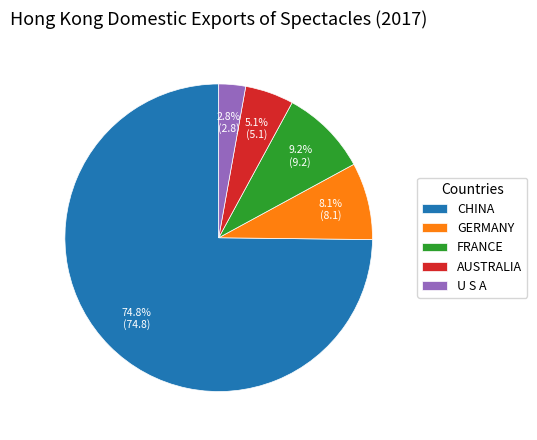

What is the majority slice?

CHINA